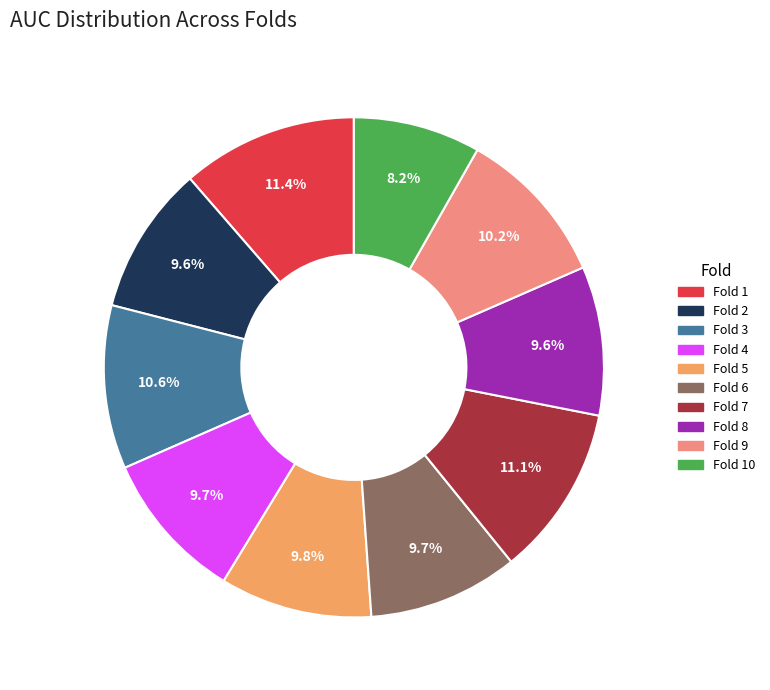

How many segments does this pie chart have?

10